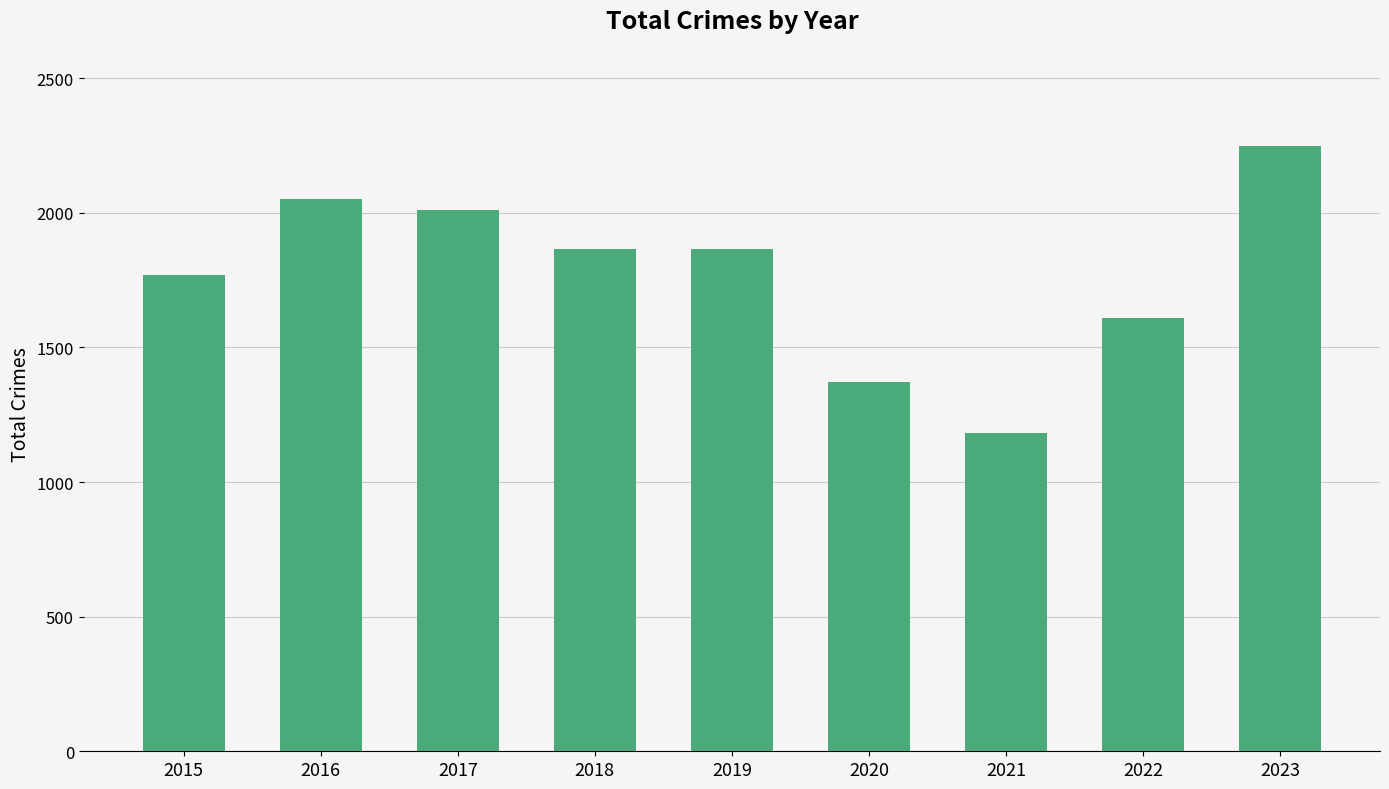

How many bars are there in total?

9